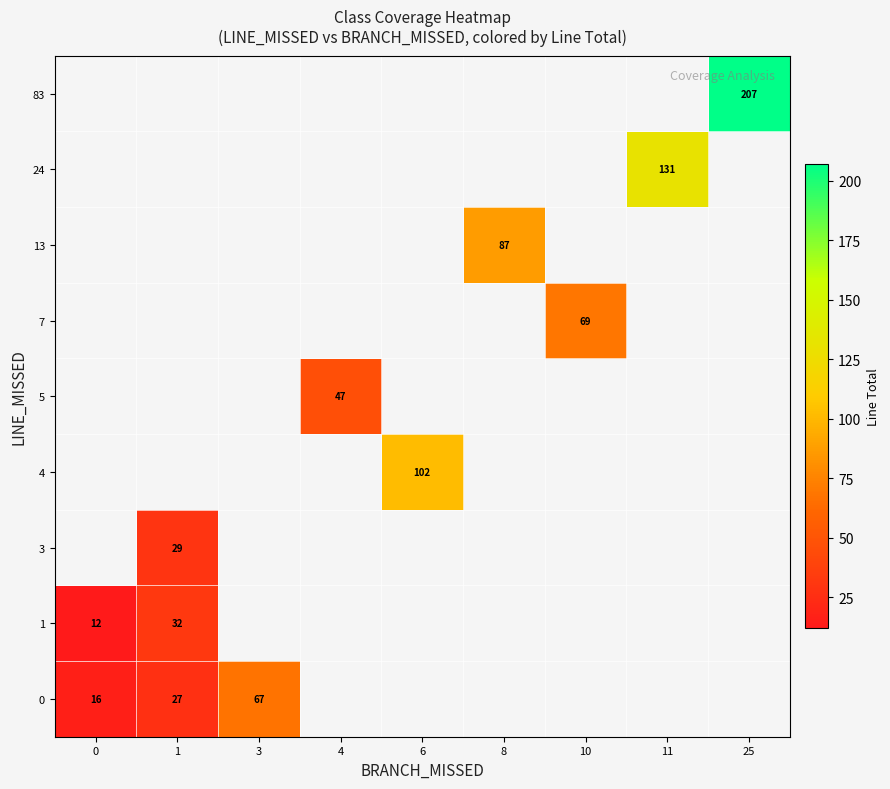

Between 4 and 6, which is larger?

6